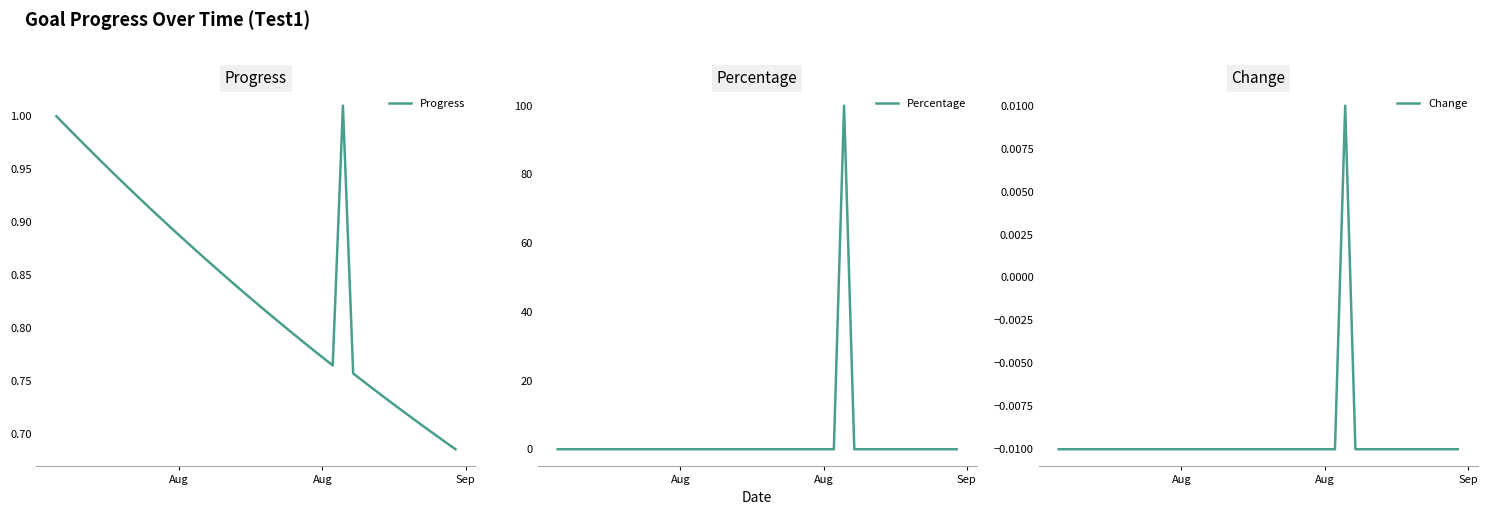

Reading left to right, what are all the values shown in this chart?

Progress: 1.0	1.0	1.0	1.0	1.0	1.0	0.9	0.9	0.9	0.9	0.9	0.9	0.9	0.9	0.9	0.9	0.9	0.8	0.8	0.8	0.8	0.8	0.8	0.8	0.8	0.8	0.8	0.8	1.0	0.8	0.7	0.7	0.7	0.7	0.7	0.7	0.7	0.7	0.7	0.7
Percentage: 0.0	0.0	0.0	0.0	0.0	0.0	0.0	0.0	0.0	0.0	0.0	0.0	0.0	0.0	0.0	0.0	0.0	0.0	0.0	0.0	0.0	0.0	0.0	0.0	0.0	0.0	0.0	0.0	100.0	0.0	0.0	0.0	0.0	0.0	0.0	0.0	0.0	0.0	0.0	0.0
Change: -0.0	-0.0	-0.0	-0.0	-0.0	-0.0	-0.0	-0.0	-0.0	-0.0	-0.0	-0.0	-0.0	-0.0	-0.0	-0.0	-0.0	-0.0	-0.0	-0.0	-0.0	-0.0	-0.0	-0.0	-0.0	-0.0	-0.0	-0.0	0.0	-0.0	-0.0	-0.0	-0.0	-0.0	-0.0	-0.0	-0.0	-0.0	-0.0	-0.0